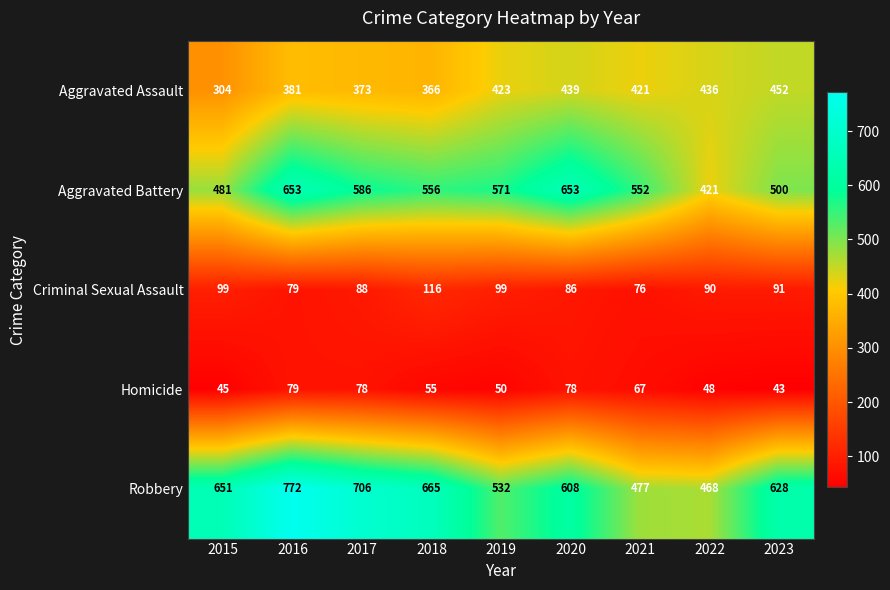

Count the number of data series in this chart.

5